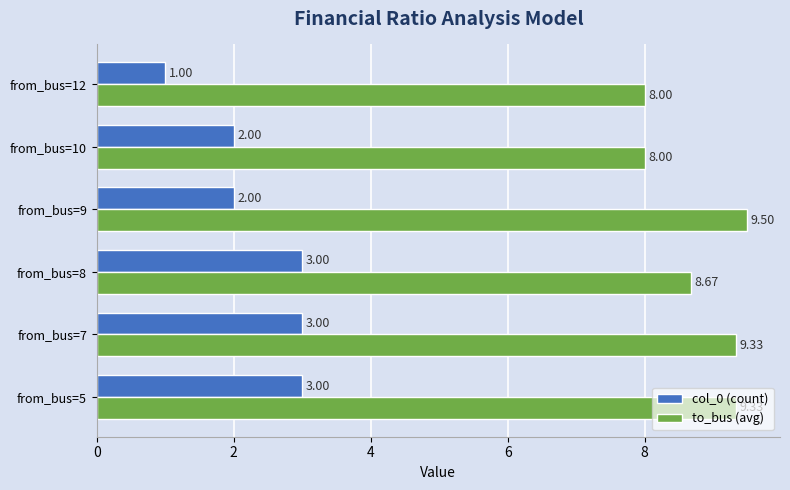

Rank the series by their average value, from highest to lowest.

to_bus (avg), col_0 (count)